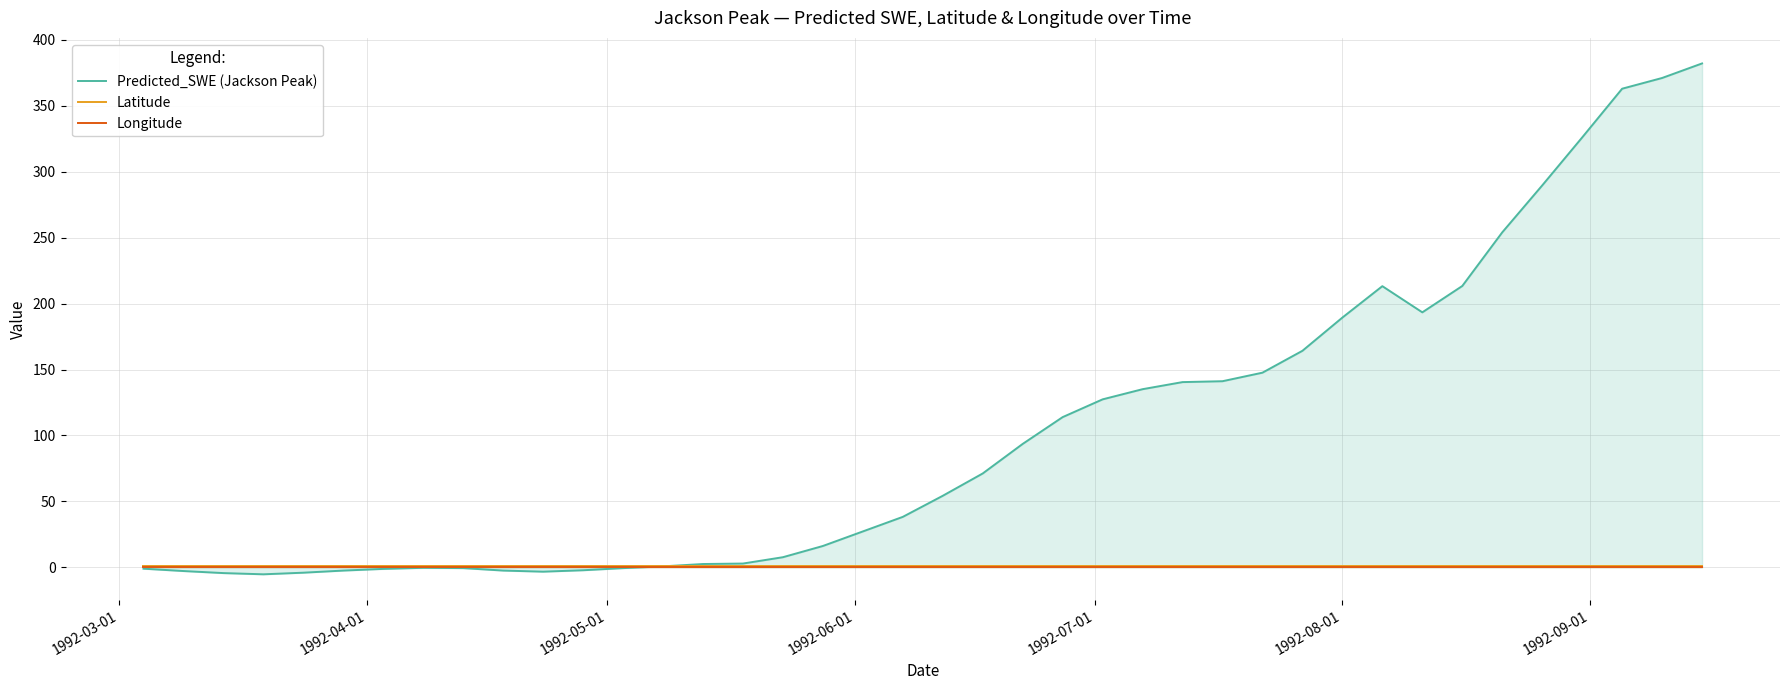

True or false: Latitude and Predicted_SWE (Jackson Peak) cross at least once.

True